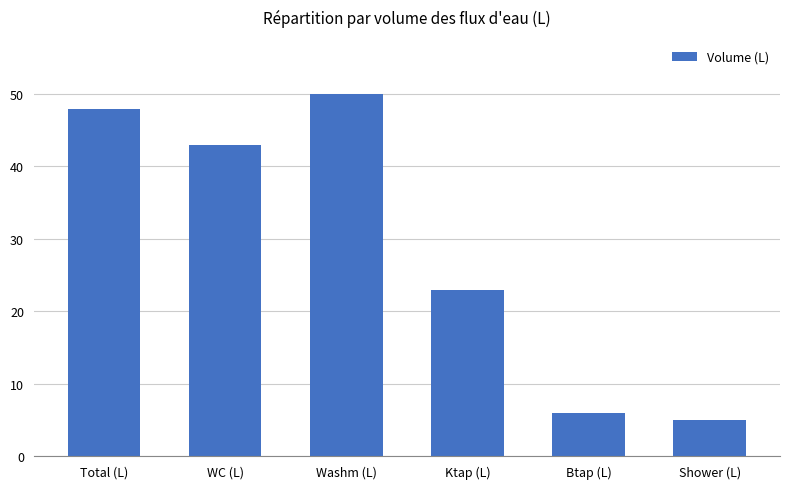

What is the label of the 6th bar from the right?

Total (L)